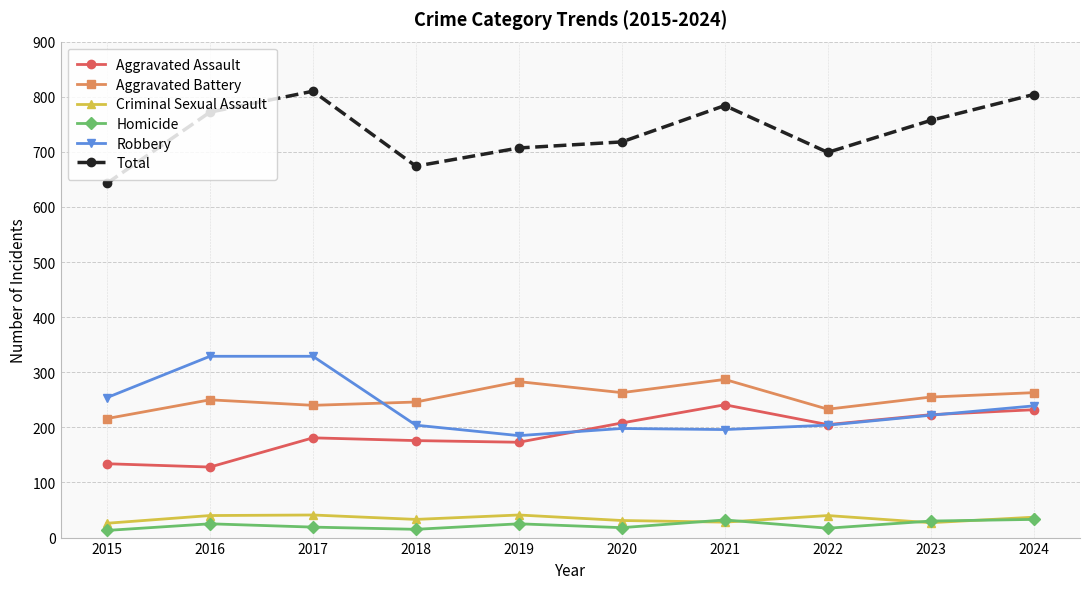

True or false: Total has more than 1 points higher than both neighbors.

True